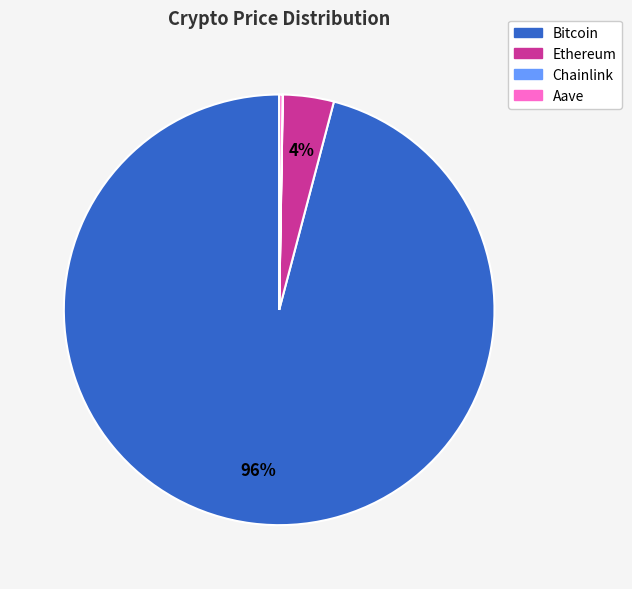

Do Ethereum and Bitcoin together represent more than half of the pie?

Yes